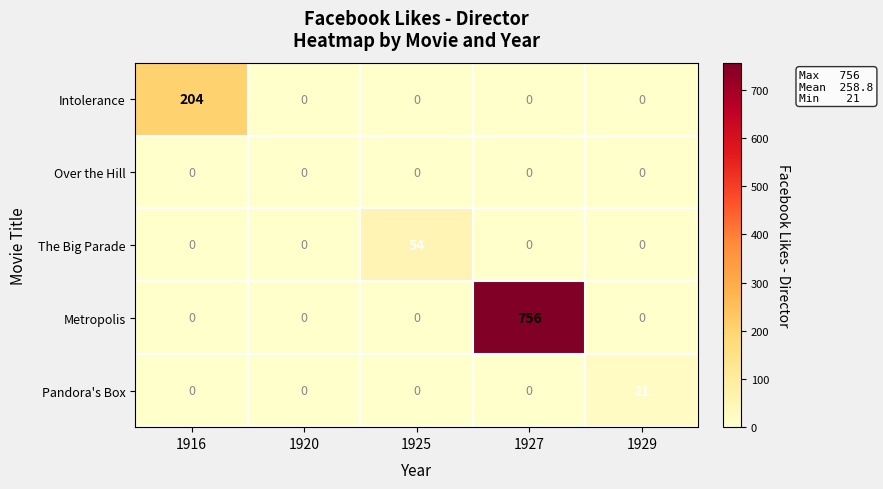

Count the number of data series in this chart.

5